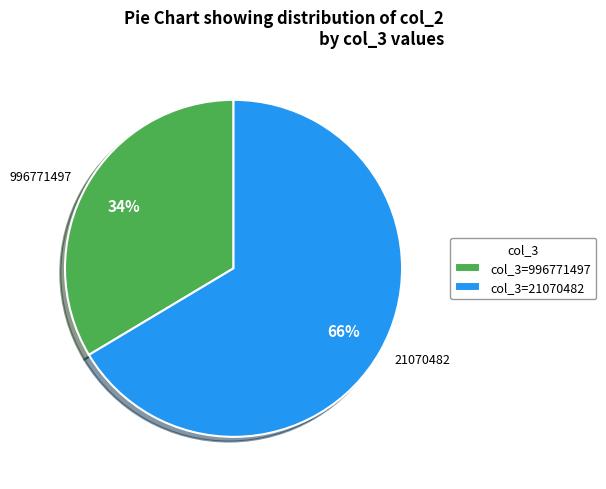

Which category has the biggest portion of the pie?

21070482